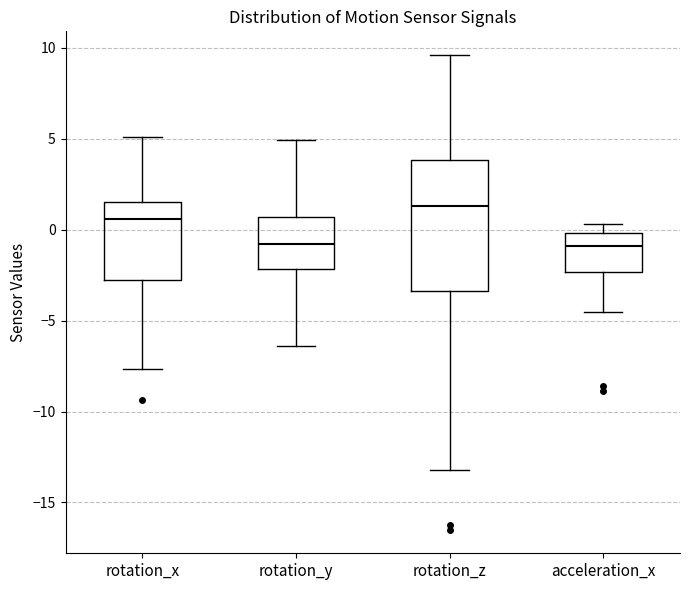

Reading left to right, read every box against the y-axis: the position of its median line, the range the box covers, and the ends of its whiskers. The values are not printed on the chart, so give them approximately, as read against the axis.

rotation_x: median 0.5, box -3.0 to 1.5, whiskers -7.5 to 5.0
rotation_y: median -1.0, box -2.0 to 0.5, whiskers -6.5 to 5.0
rotation_z: median 1.5, box -3.5 to 4.0, whiskers -13.0 to 9.5
acceleration_x: median -1.0, box -2.5 to 0.0, whiskers -4.5 to 0.5